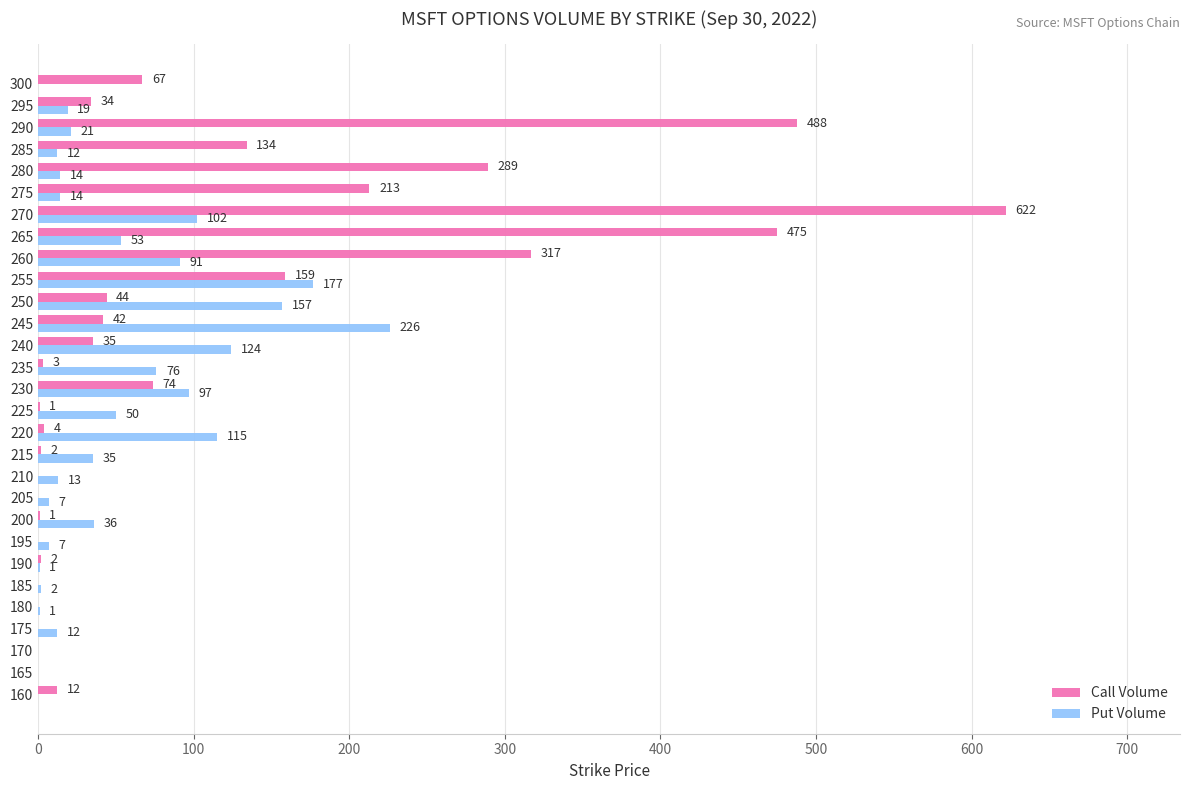

What is the sum of all Put Volume values?

1462